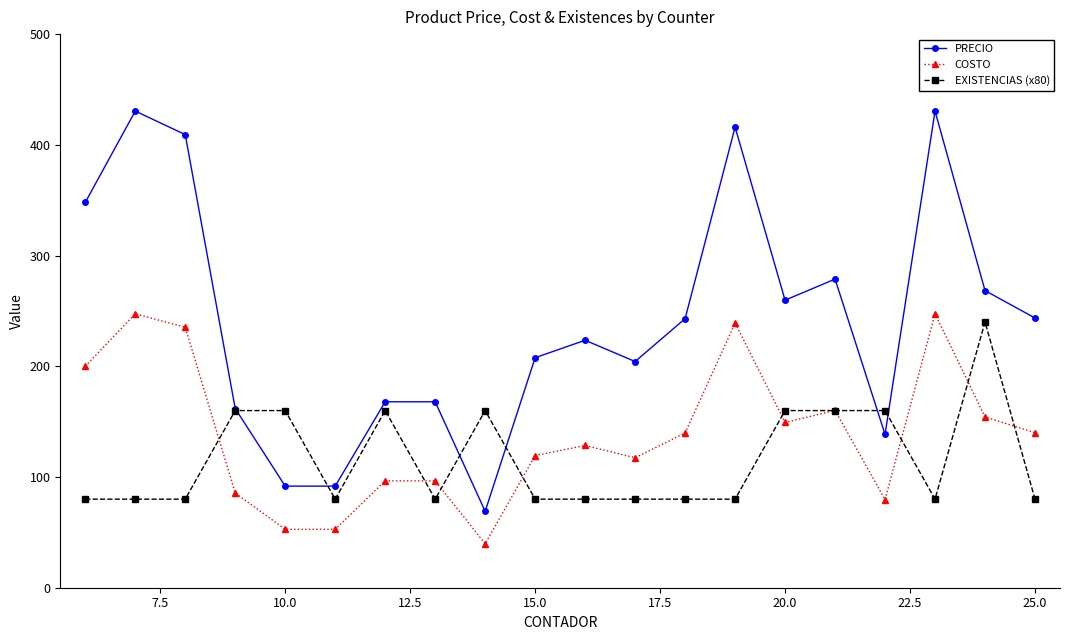

How many data points does each series have?

20